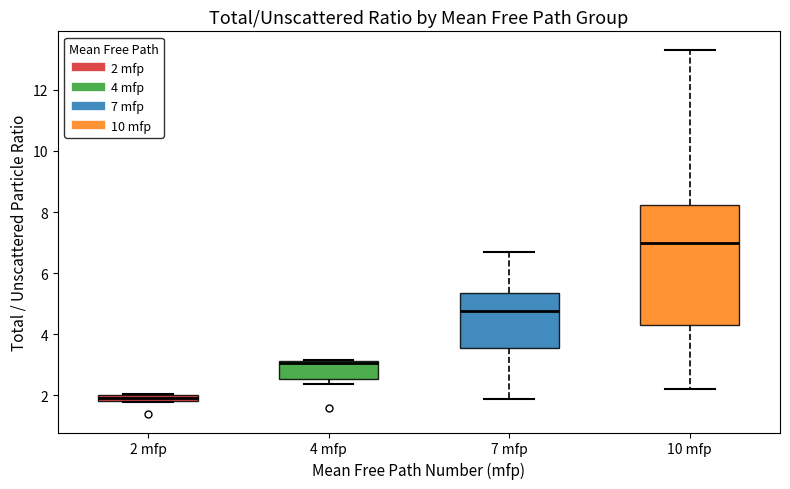

Which box is the tallest, from its lower edge to its upper edge?

10 mfp